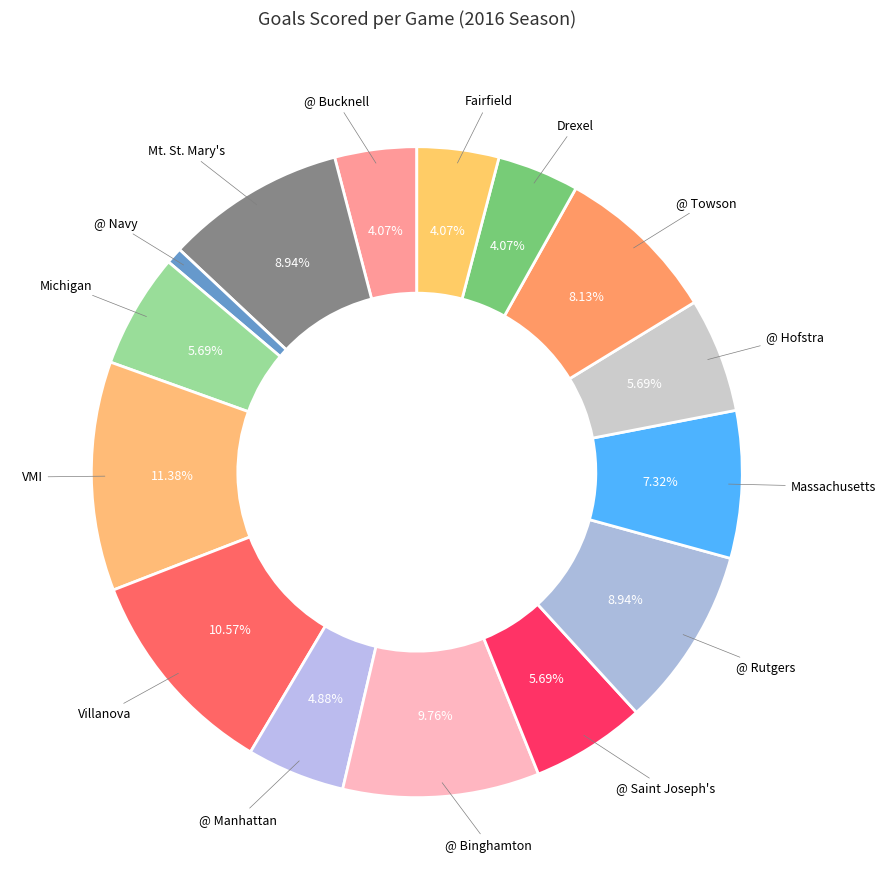

To the nearest percent, what percentage of the pie is Michigan?

6%